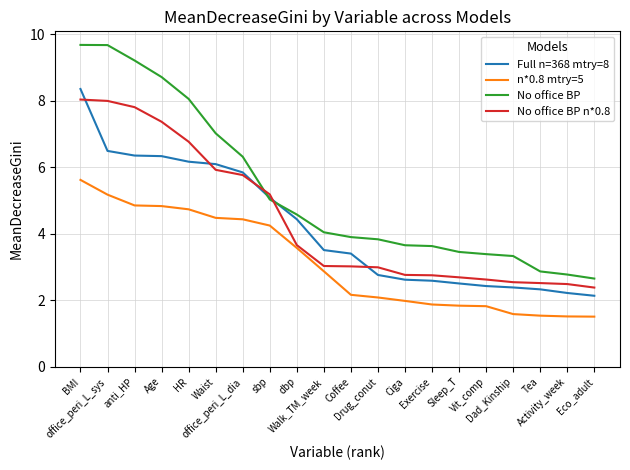

What is the maximum value shown in the chart?

9.7